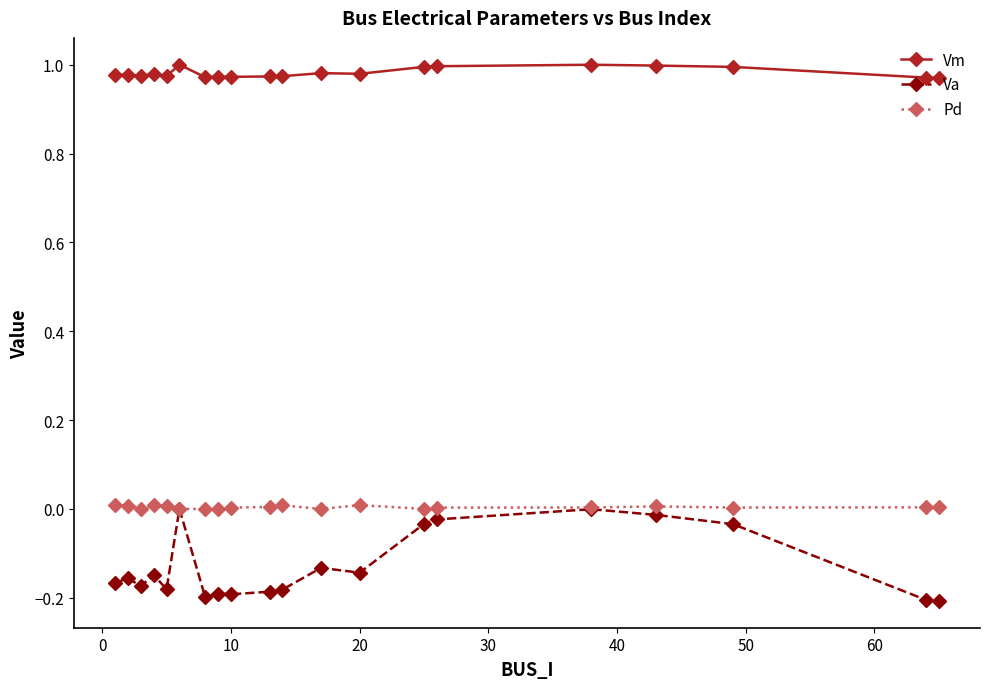

True or false: Vm and Va cross at least once.

False